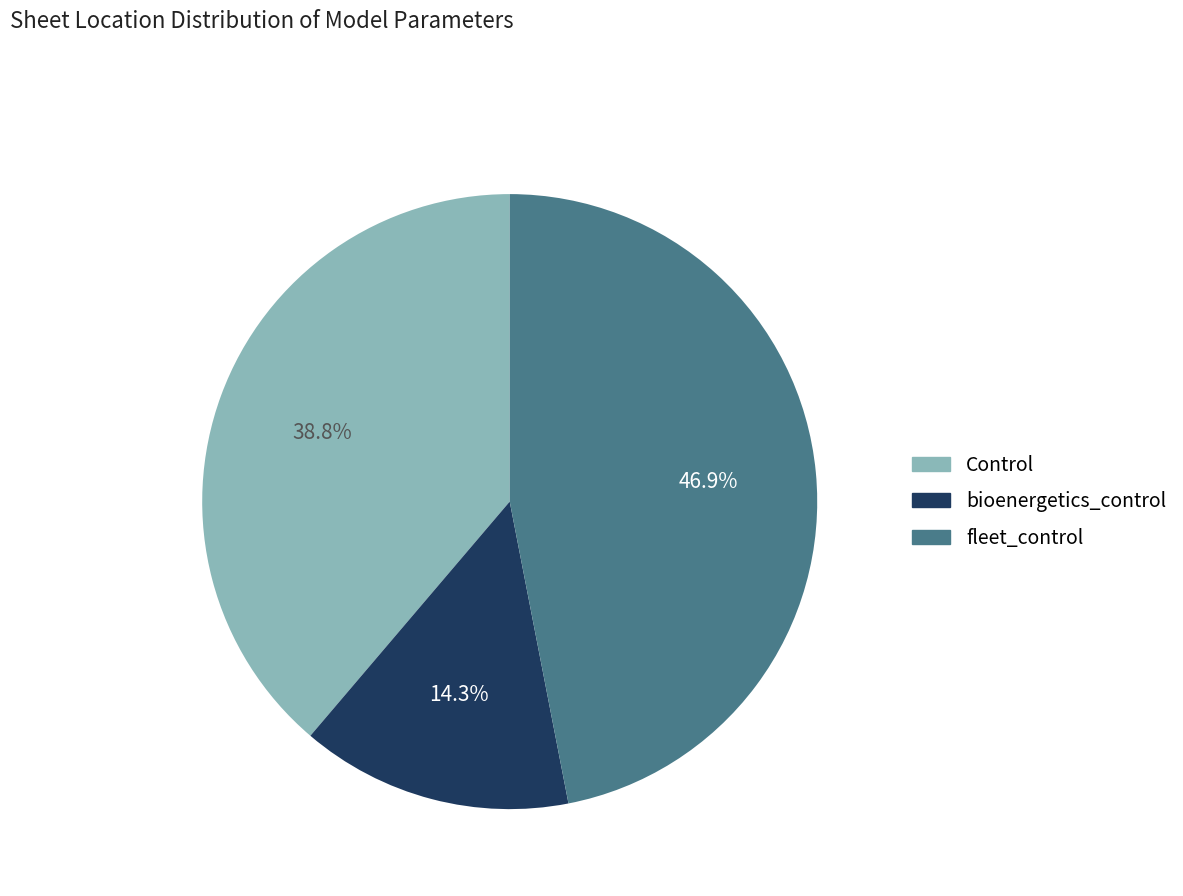

Is Control the majority of the pie?

No